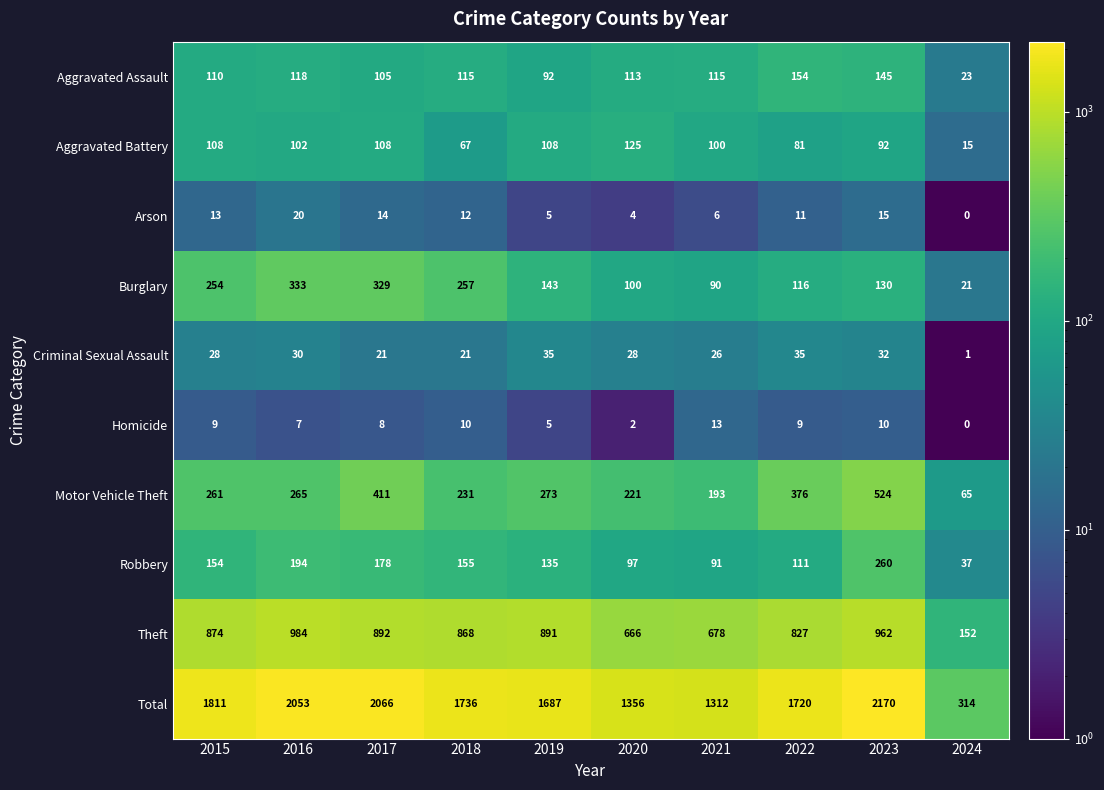

How many categories are shown in the chart?

10